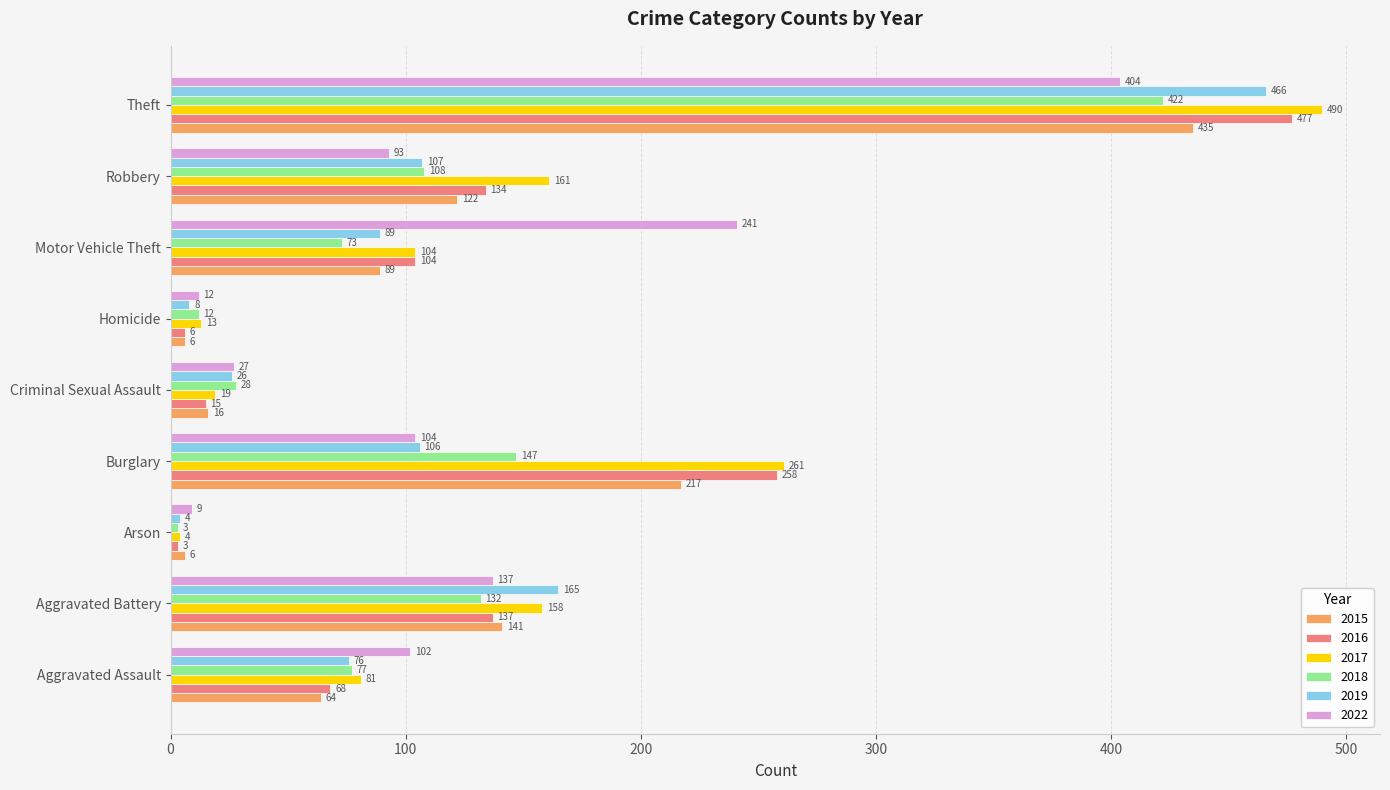

At Aggravated Assault, list the series in order from largest to smallest.

2022, 2017, 2018, 2019, 2016, 2015